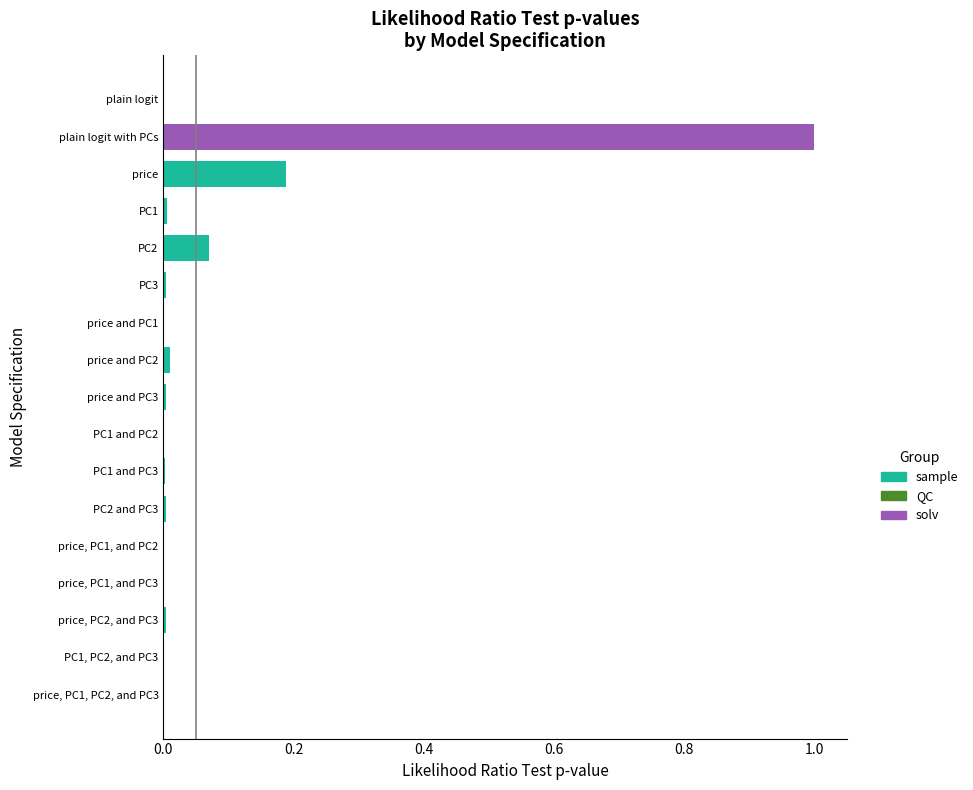

True or false: the data shows 0.0 at price, PC1, PC2, and PC3.

True